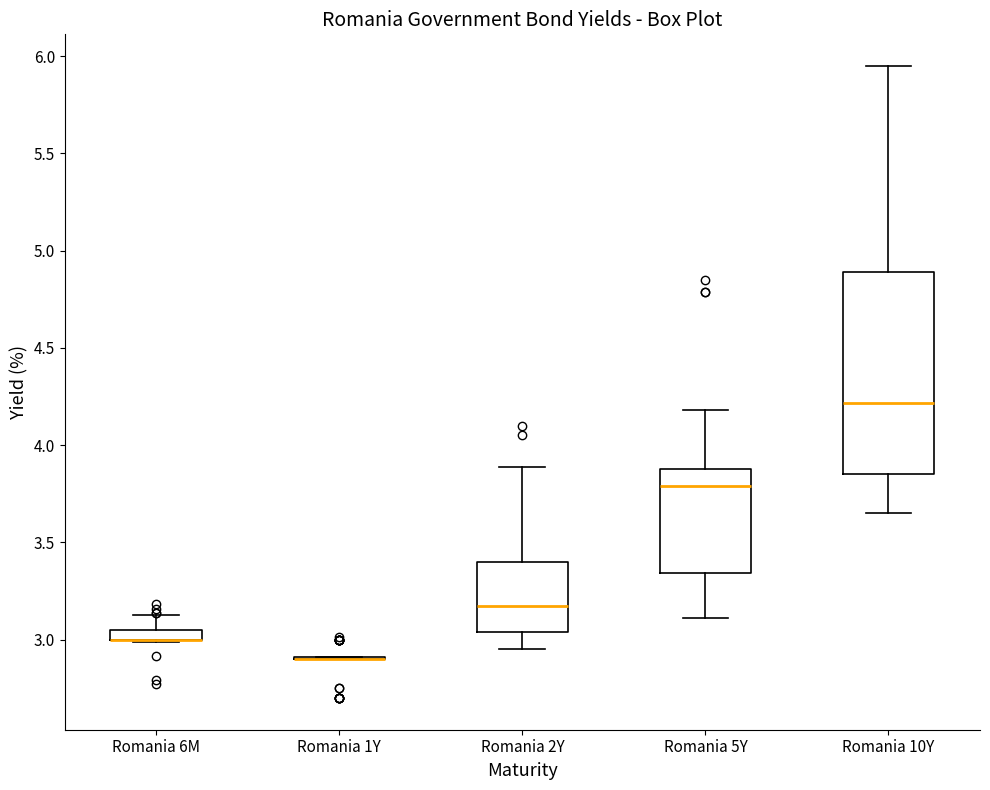

Comparing the boxes themselves (not the whiskers), which one is the tallest?

Romania 10Y